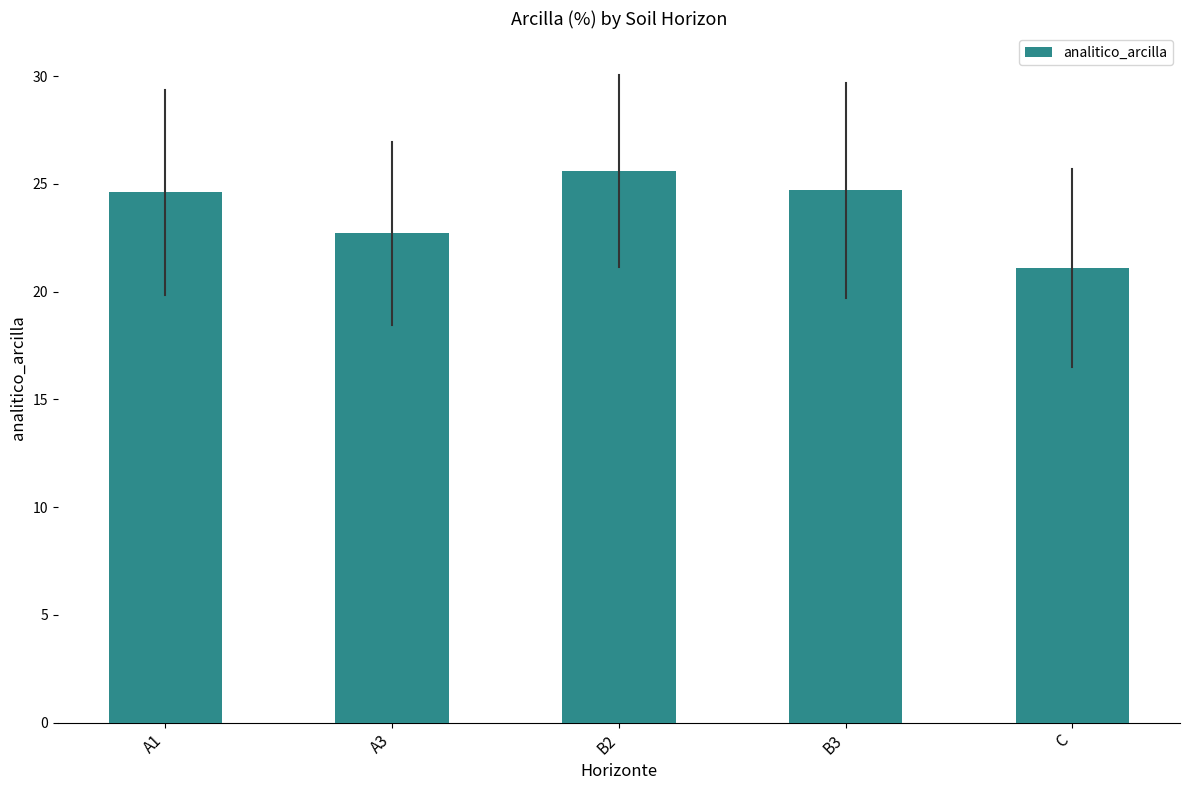

At which category does the chart reach its peak across all series?

B2